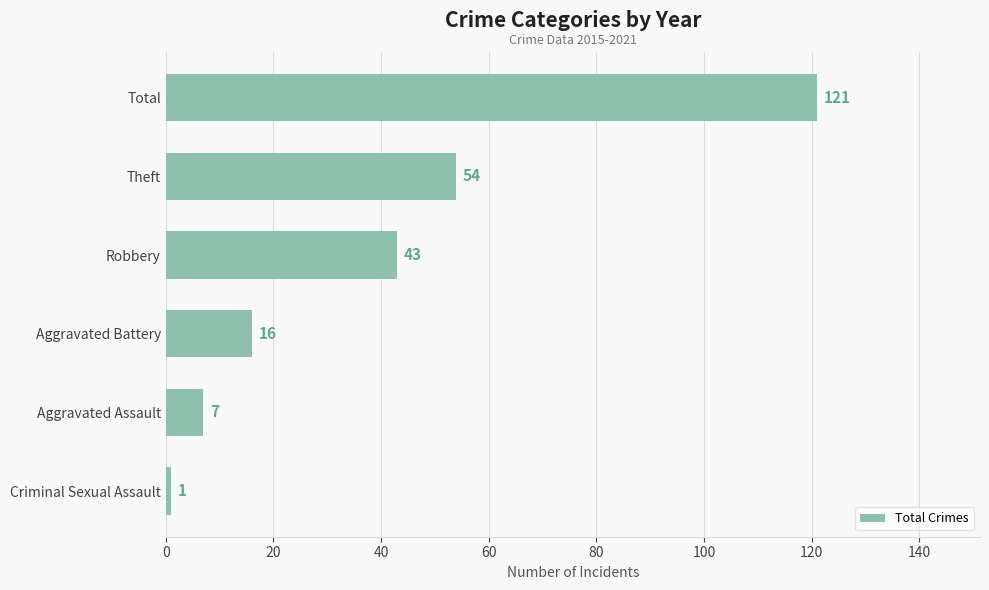

Rank the categories by value from lowest to highest.

Criminal Sexual Assault, Aggravated Assault, Aggravated Battery, Robbery, Theft, Total